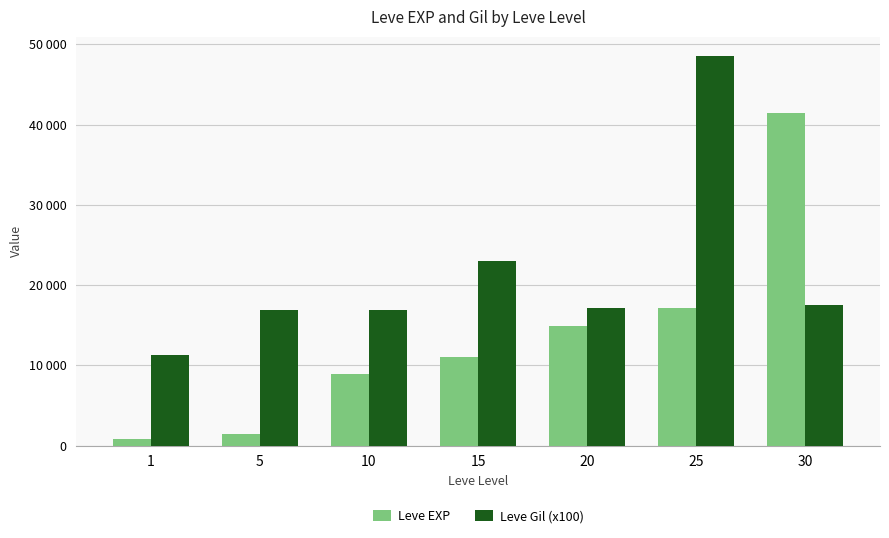

Read the Leve EXP value at 20, to the nearest 10.

14920